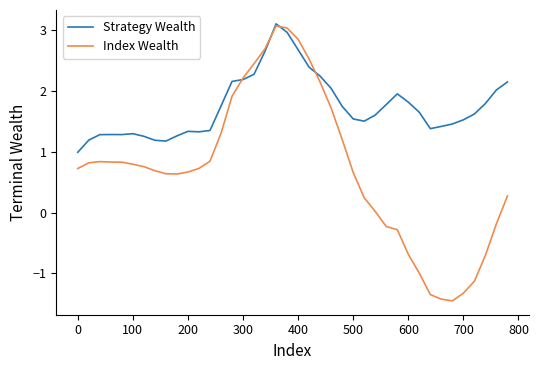

What is the difference between the maximum and second lowest values in the Strategy Wealth series?

1.9